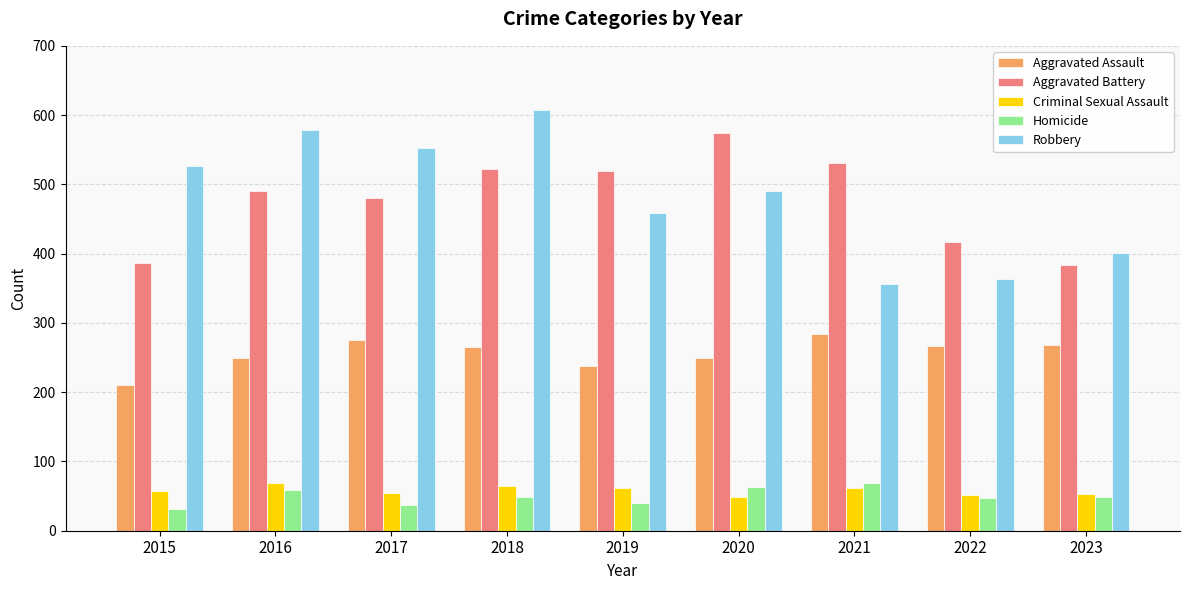

Is it true that Aggravated Battery equals 910 at 2018?

False